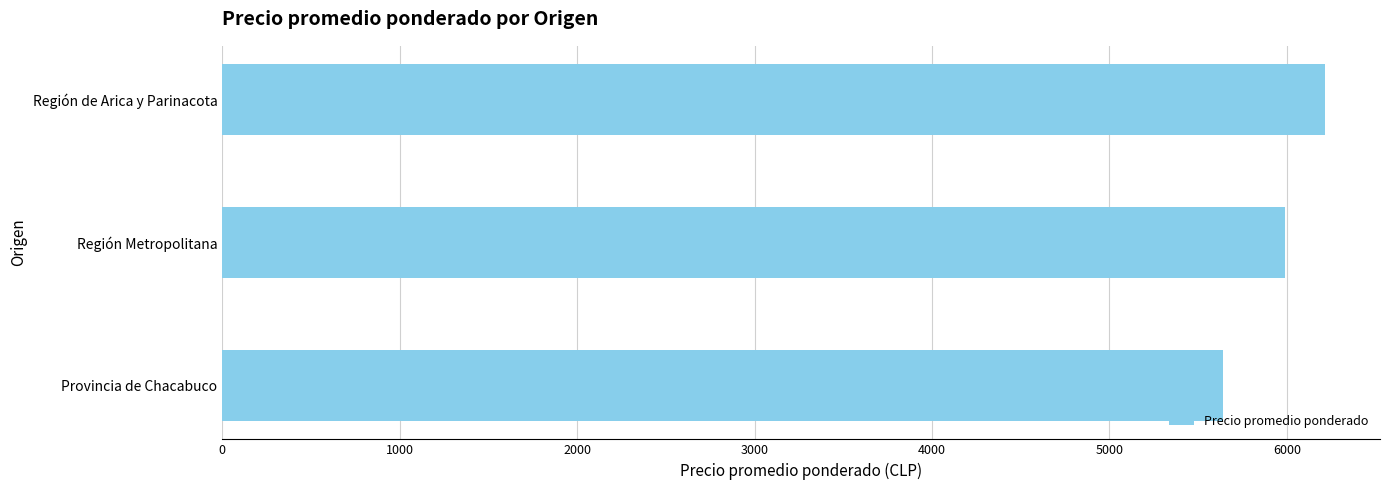

List the labels in order of value, smallest first.

Provincia de Chacabuco, Región Metropolitana, Región de Arica y Parinacota